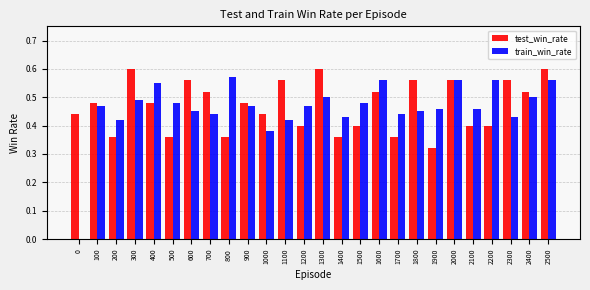

What is the sum of all train_win_rate values?

12.0